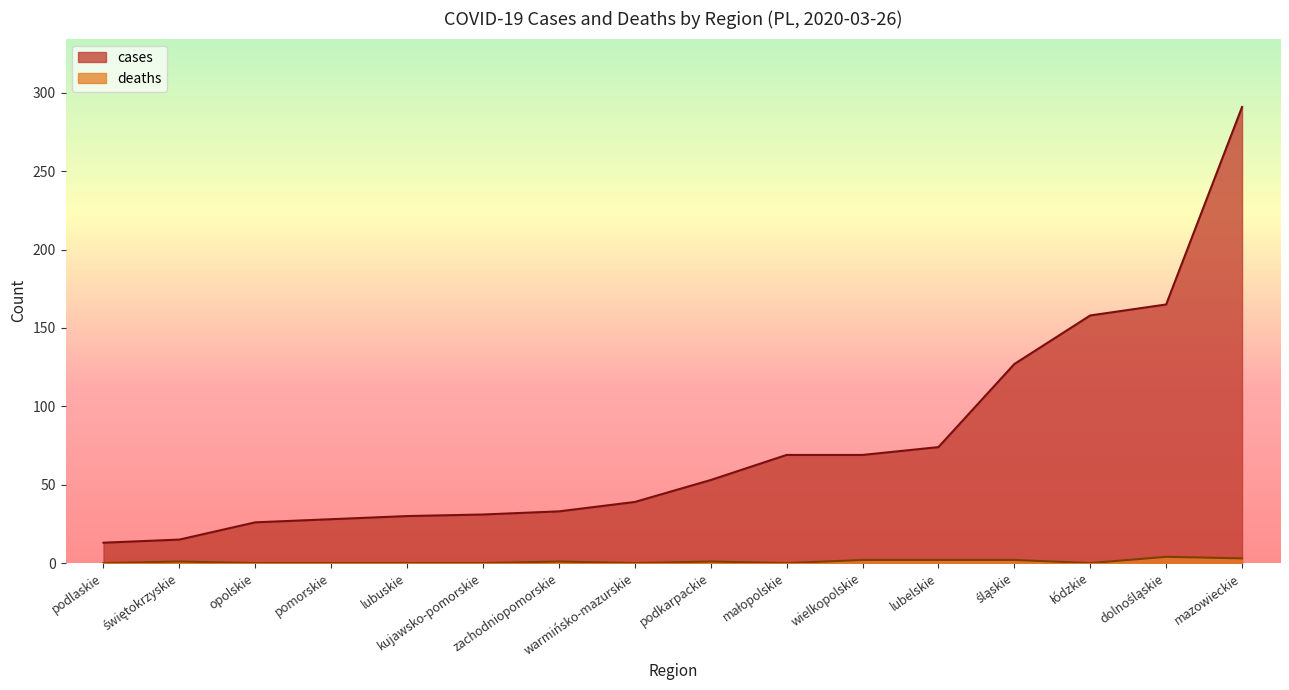

True or false: deaths has more than 0 interior local peaks.

True